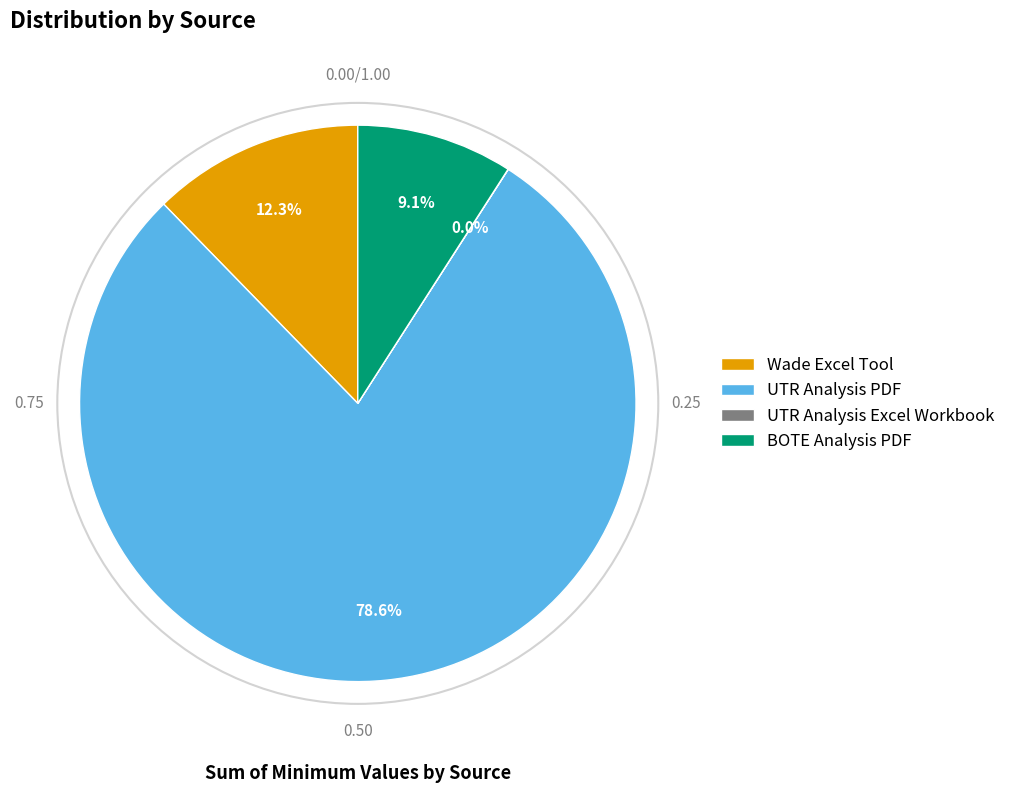

Approximately how many times larger is the value at UTR Analysis PDF compared to Wade Excel Tool?

6.4